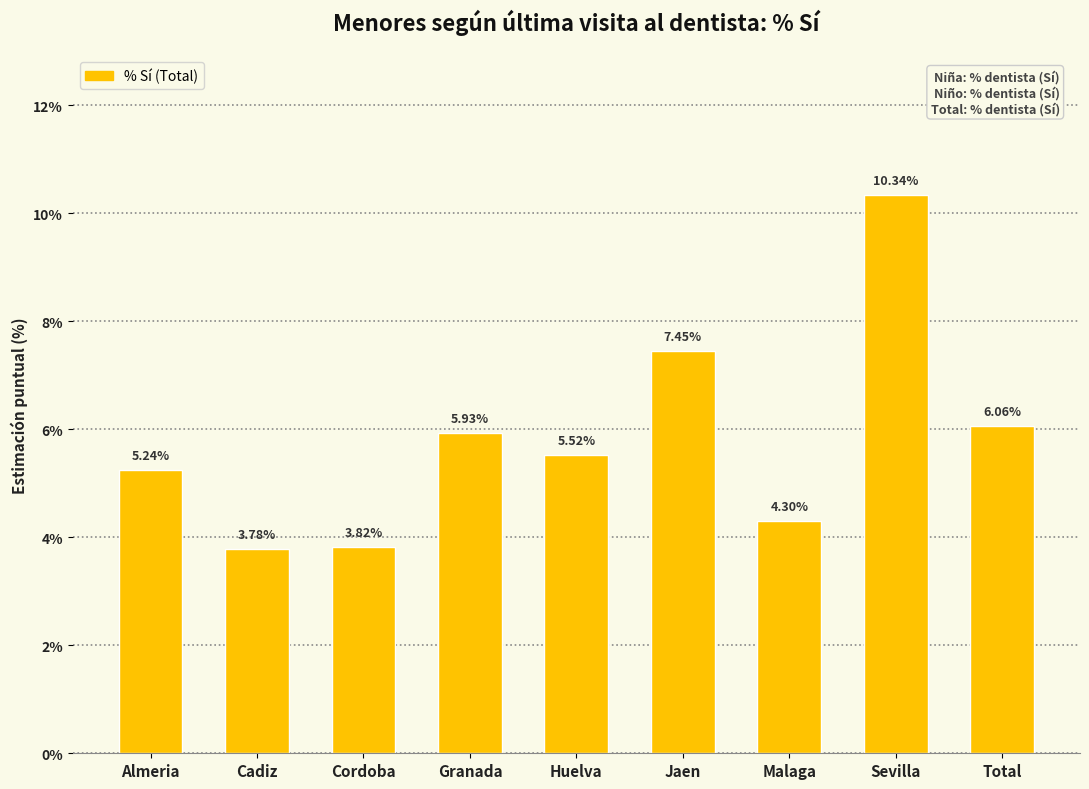

What is the label of the 5th bar from the right?

Huelva